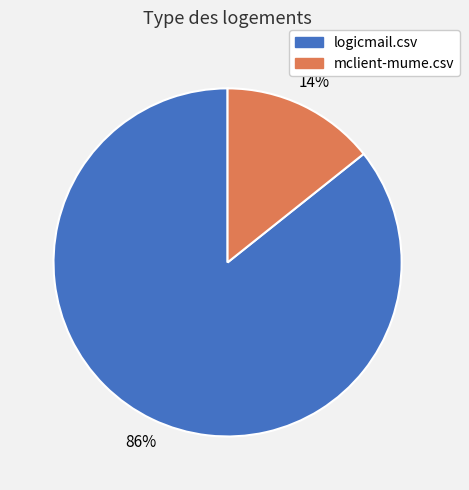

Is it true that logicmail.csv is 86% of the pie?

True